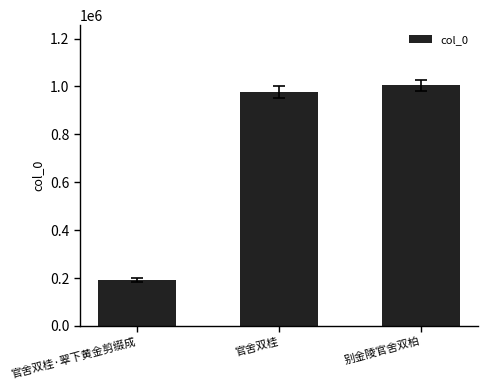

Reading left to right, extract all data points from this chart.

190710	977899	1004607